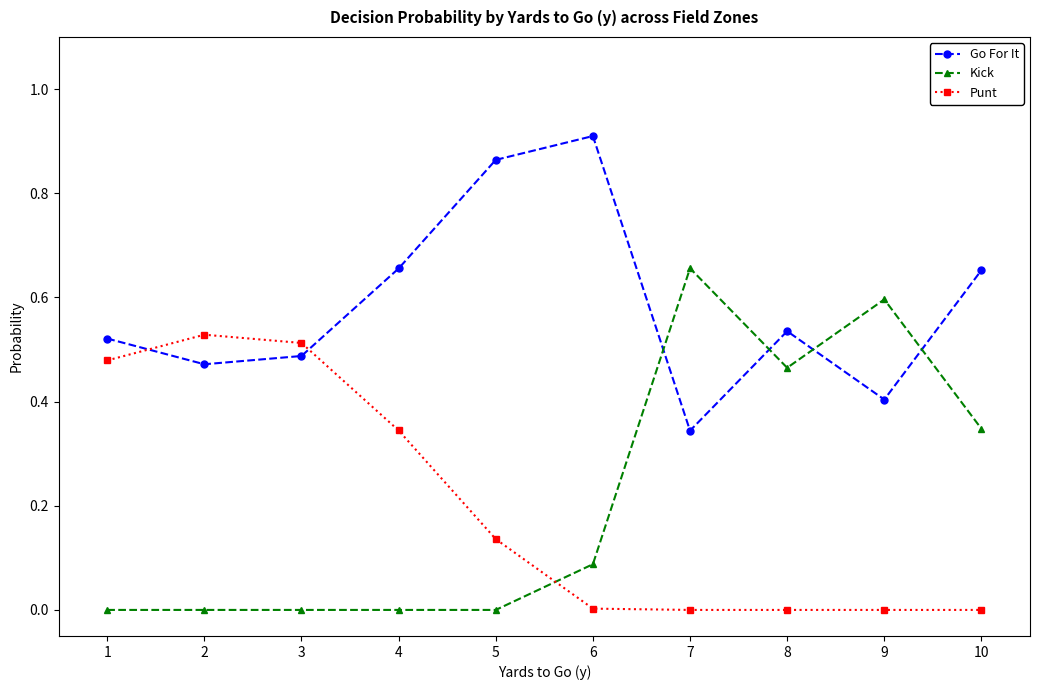

What is the value of the Kick point at the 9th from the left?

0.6